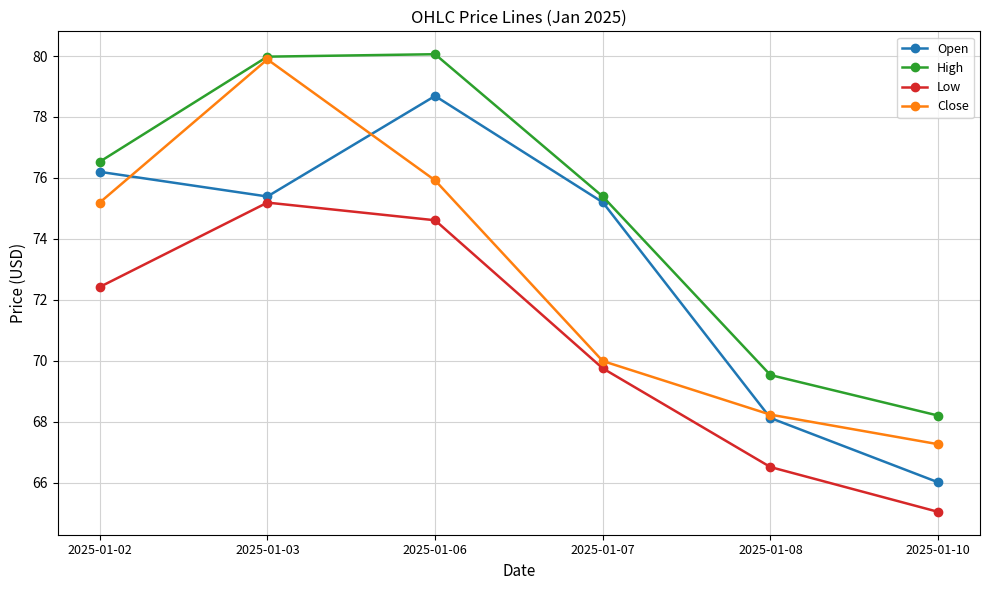

Reading right to left, list all the values displayed in this chart.

Open: 66.0	68.1	75.2	78.7	75.4	76.2
High: 68.2	69.5	75.4	80.1	80.0	76.5
Low: 65.0	66.5	69.8	74.6	75.2	72.4
Close: 67.3	68.2	70.0	75.9	79.9	75.2